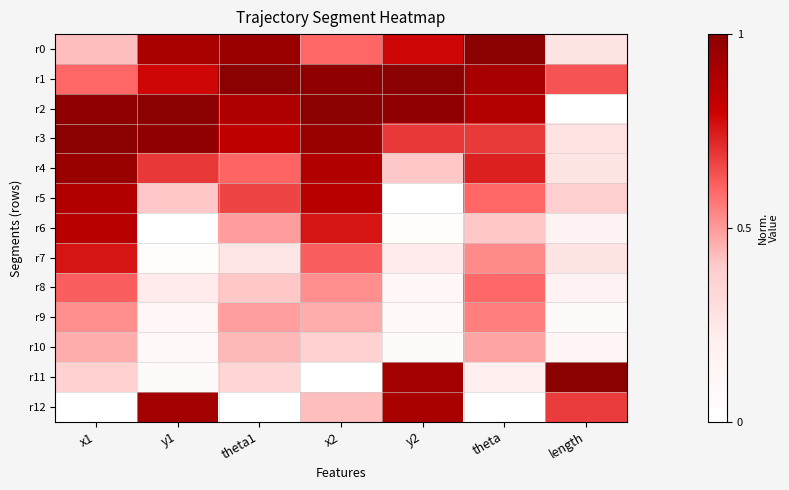

What is the maximum value shown in the chart?

1.0